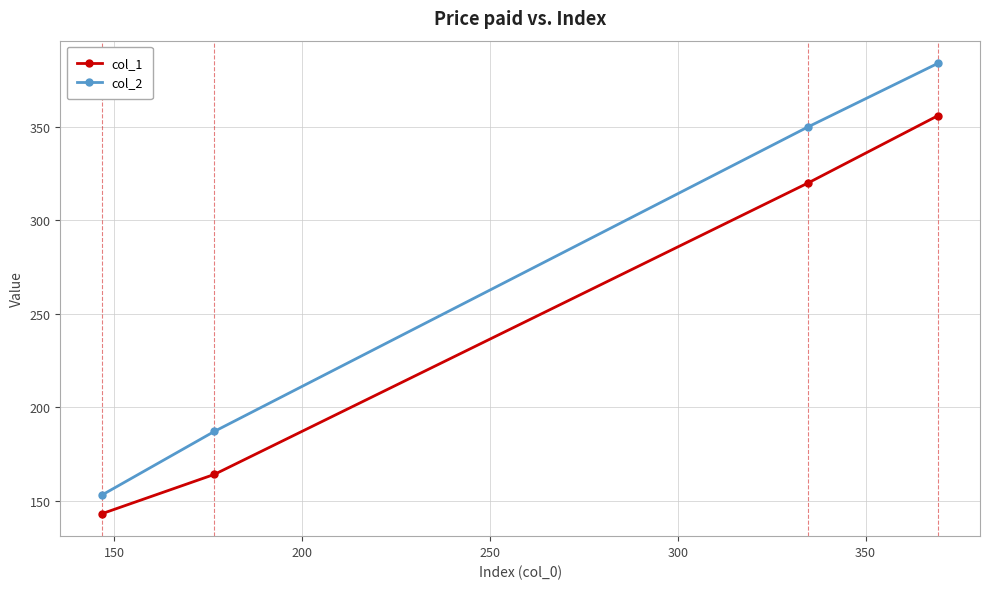

List the series in order of their overall mean, lowest first.

col_1, col_2